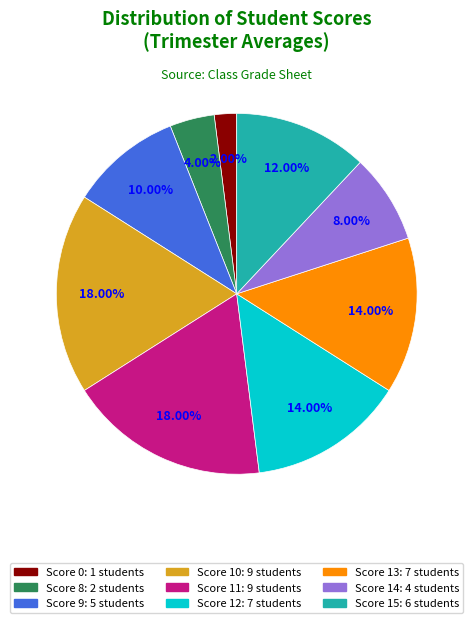

Is there any slice that represents more than half of the pie?

No